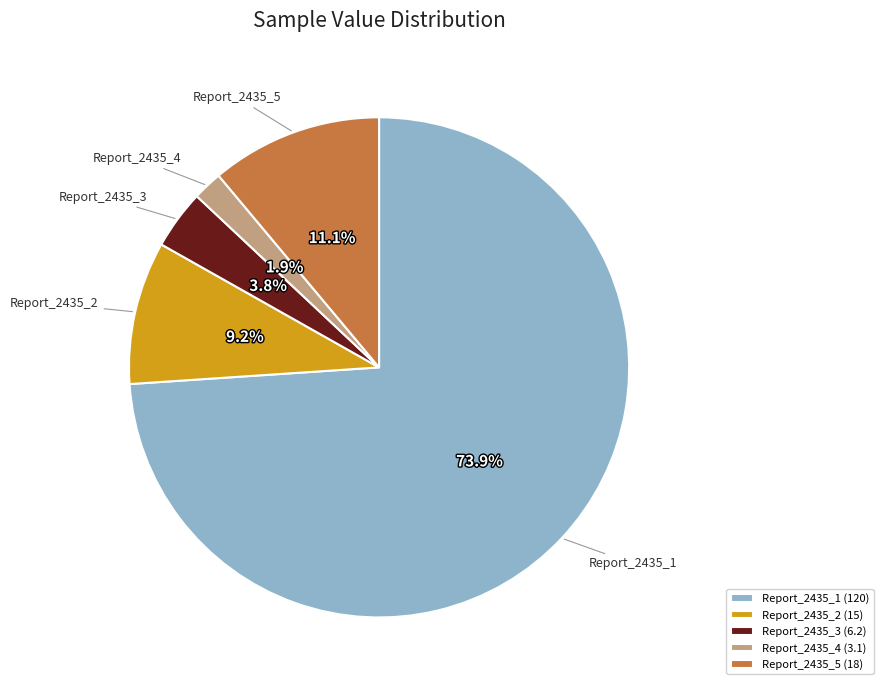

Count the number of slices in the pie.

5